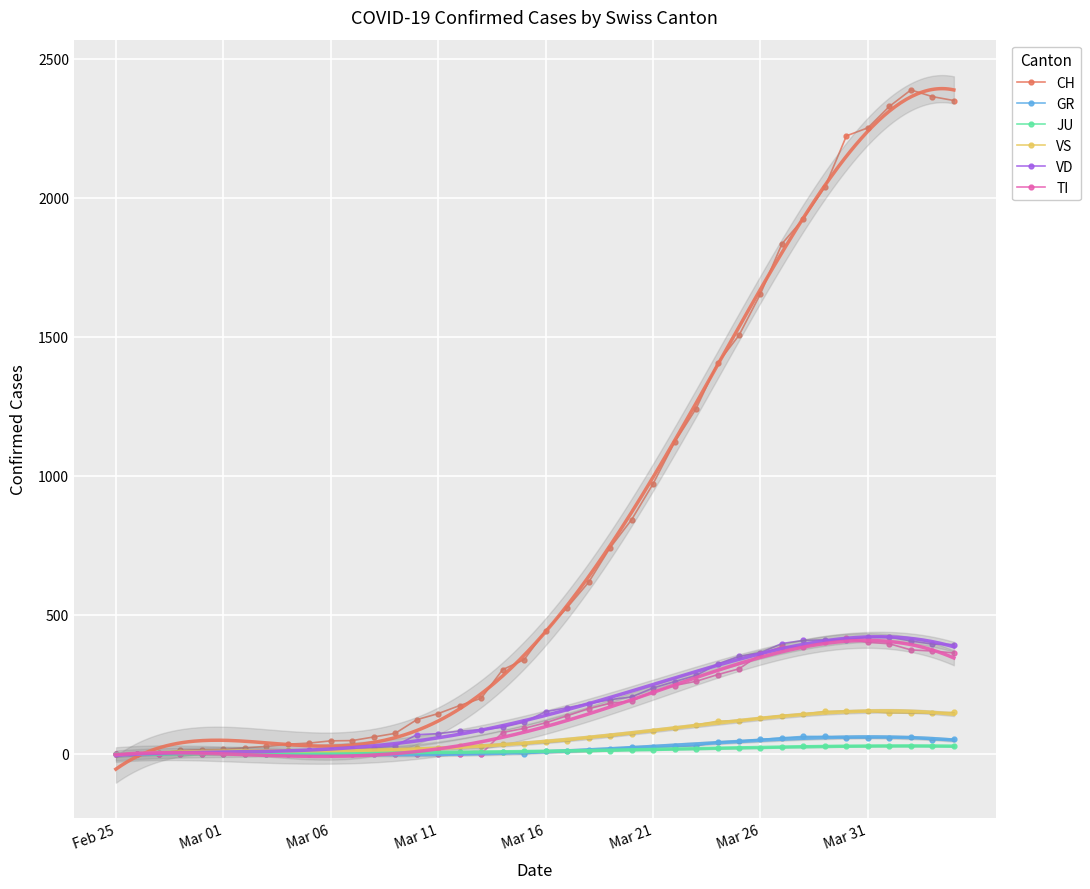

Is the value of VS at 39 greater than the value of JU at 14?

Yes